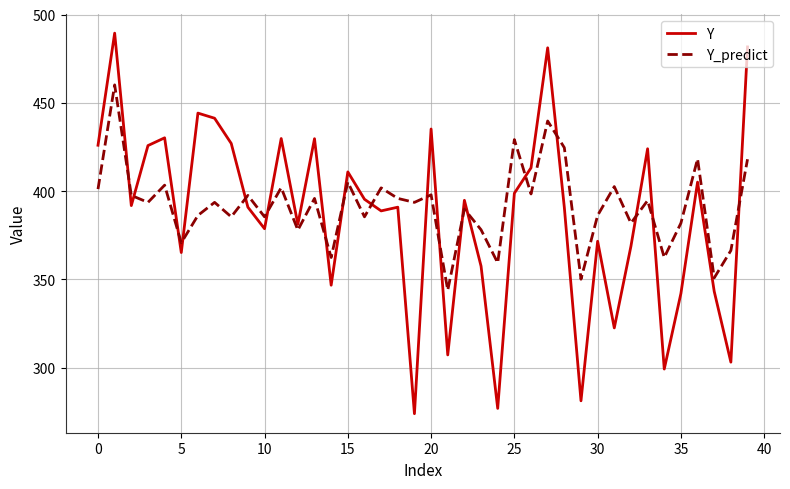

Rank the series by their maximum value, from highest to lowest.

Y, Y_predict